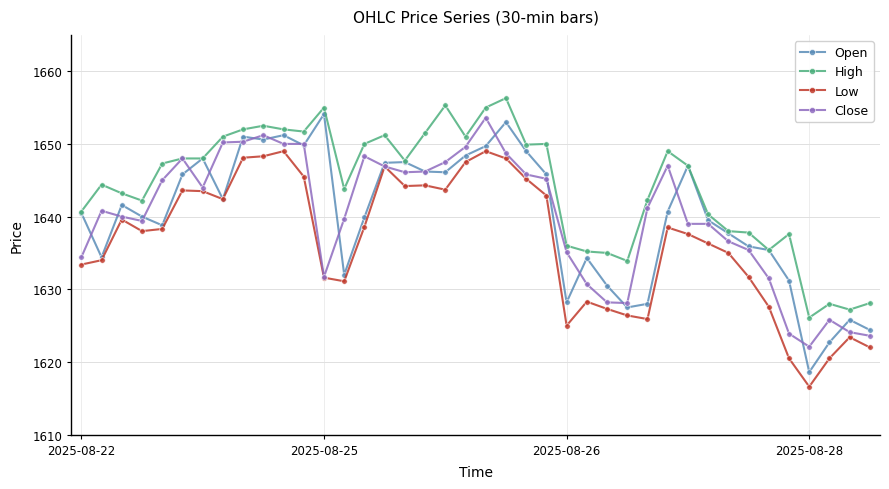

What is the value of the Close point at the 35th from the left?

1631.5